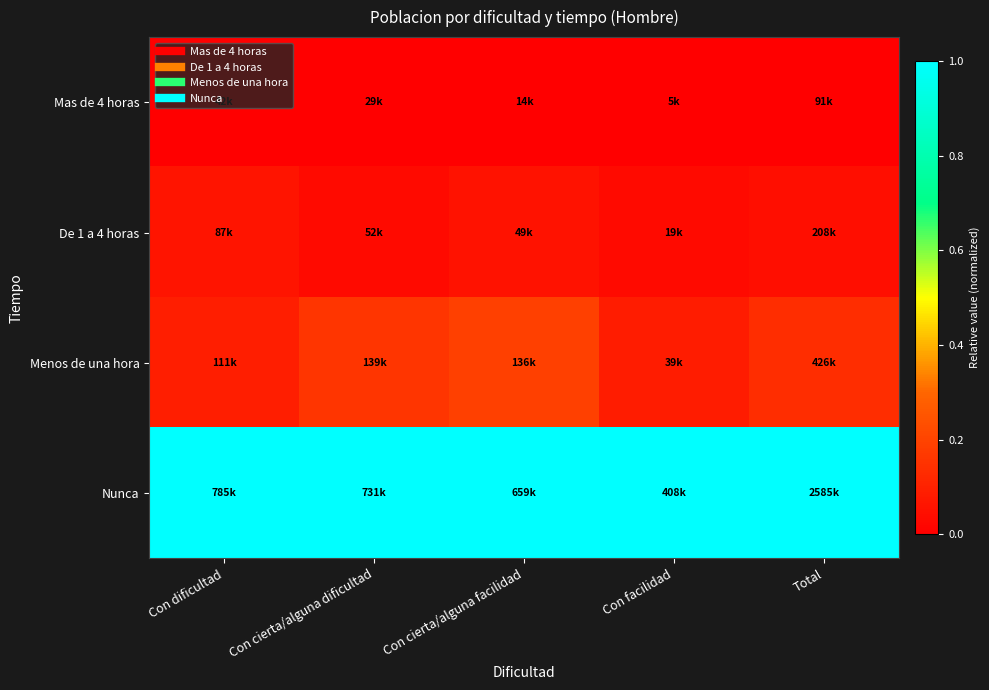

Rank the series at Con cierta/alguna facilidad from highest to lowest value.

Nunca, Menos de una hora, De 1 a 4 horas, Mas de 4 horas